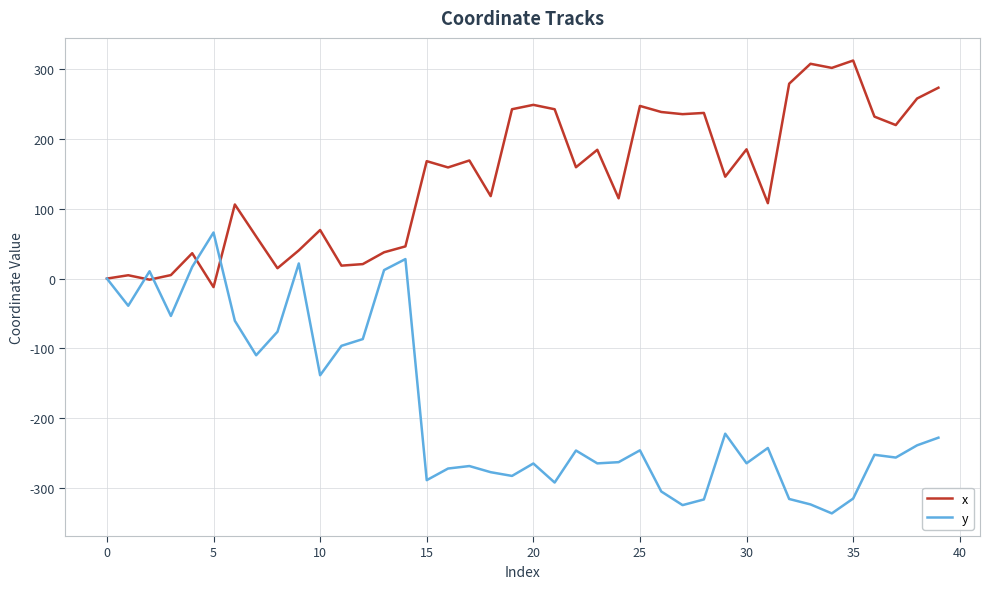

Which series has the largest range (max minus min)?

y